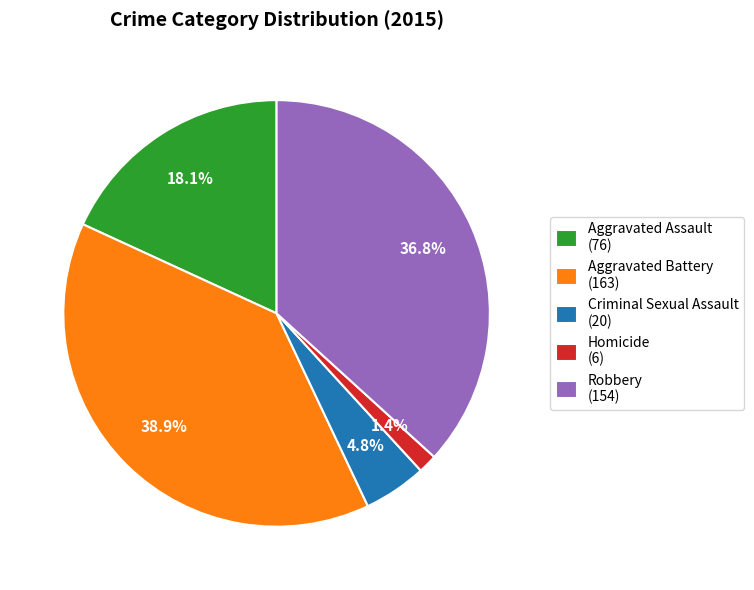

What portion of the pie excludes Aggravated Assault (76)?

81.9%